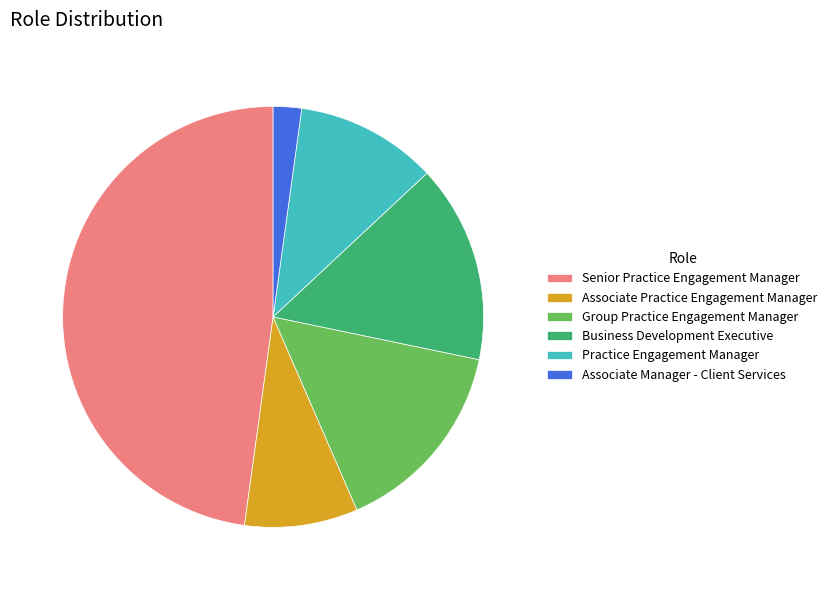

Is the sum of Business Development Executive and Group Practice Engagement Manager greater than half?

No